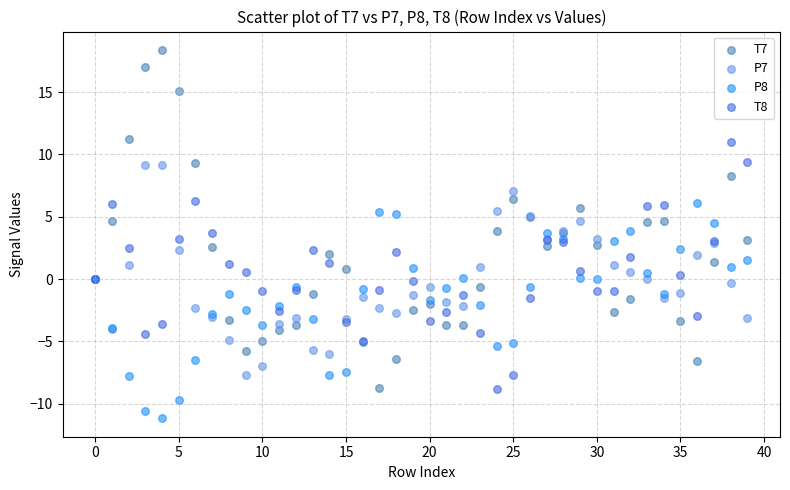

What are all the series names shown in the legend?

T7, P7, P8, T8